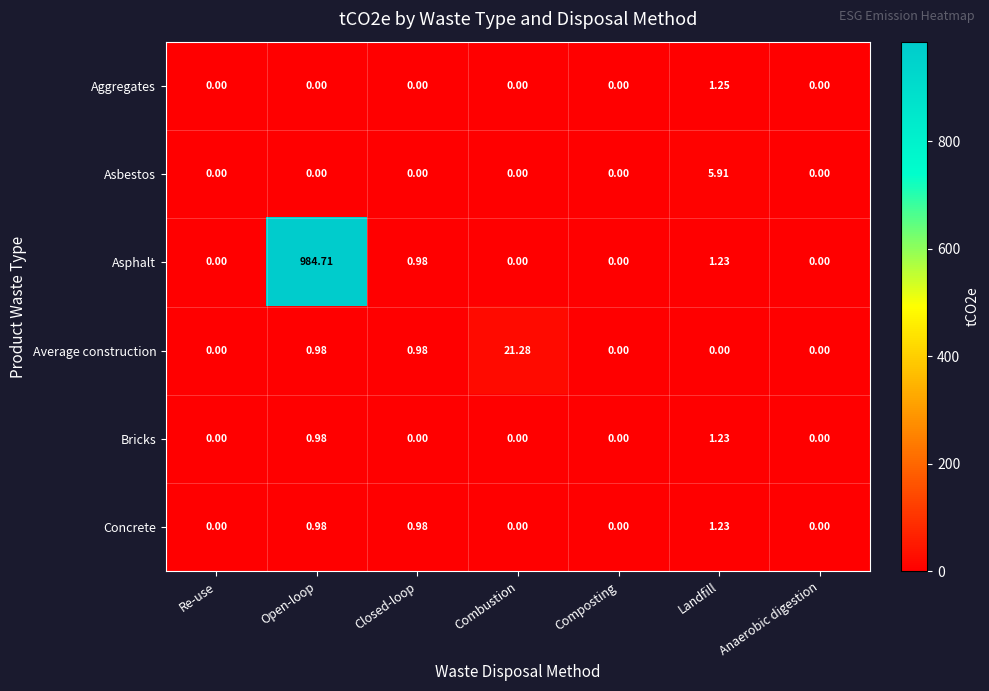

At which category is the sum across all series the highest?

Open-loop